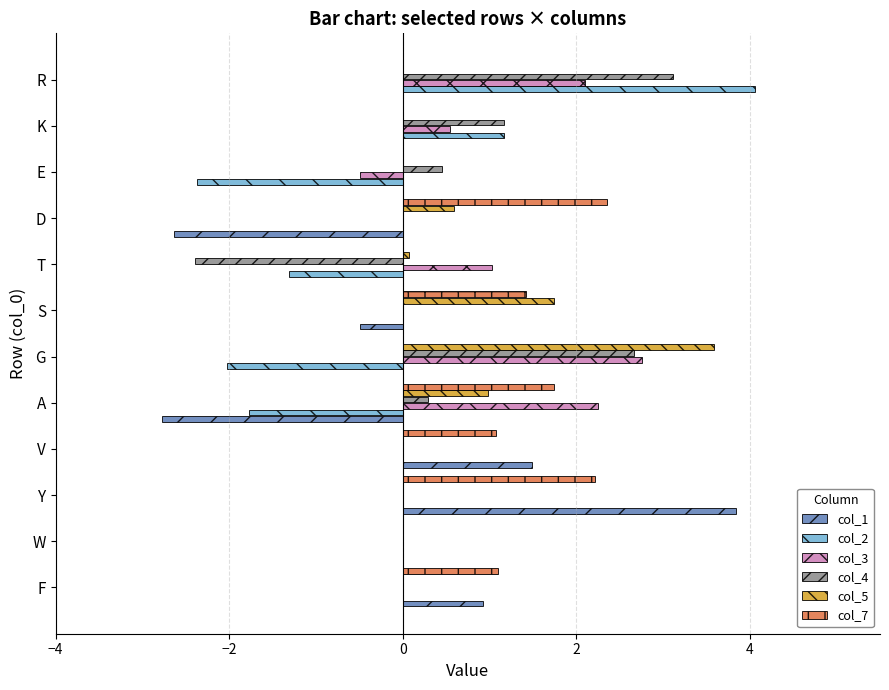

Is it true that col_5 equals 0.4 at S?

False